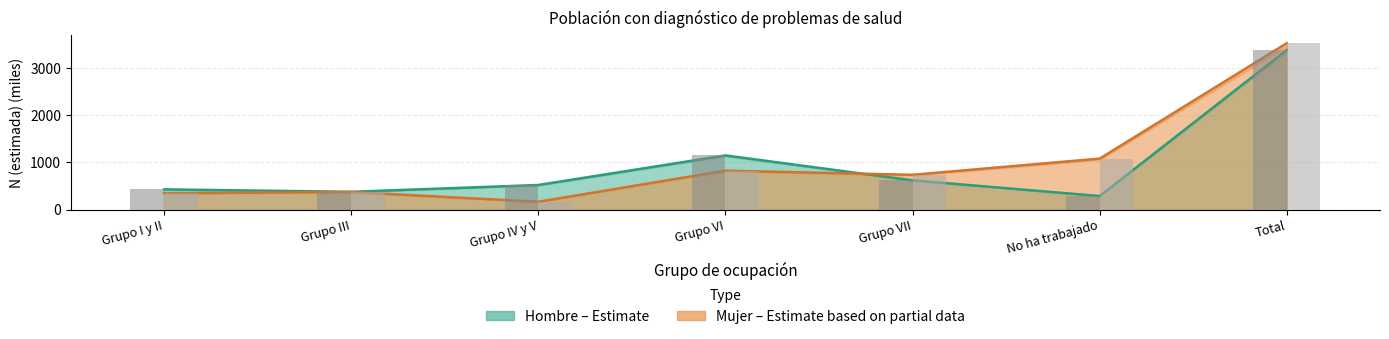

What is the value of the Mujer lim inf bar at the 6th from the left?

1082.0